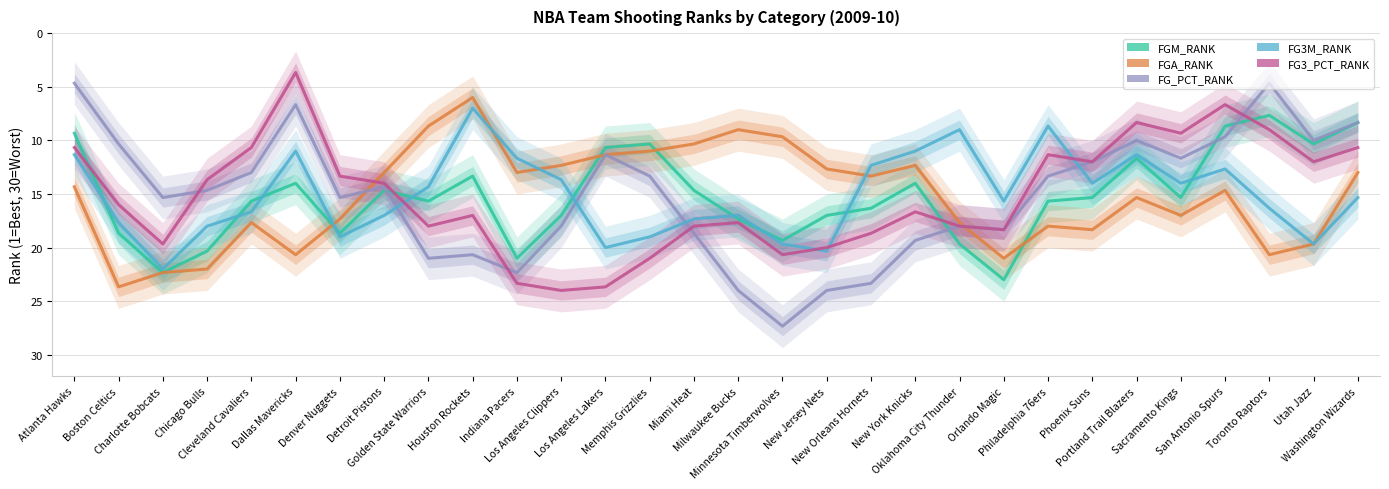

What is the sum of the FGA_RANK values at Golden State Warriors and San Antonio Spurs?

23.3